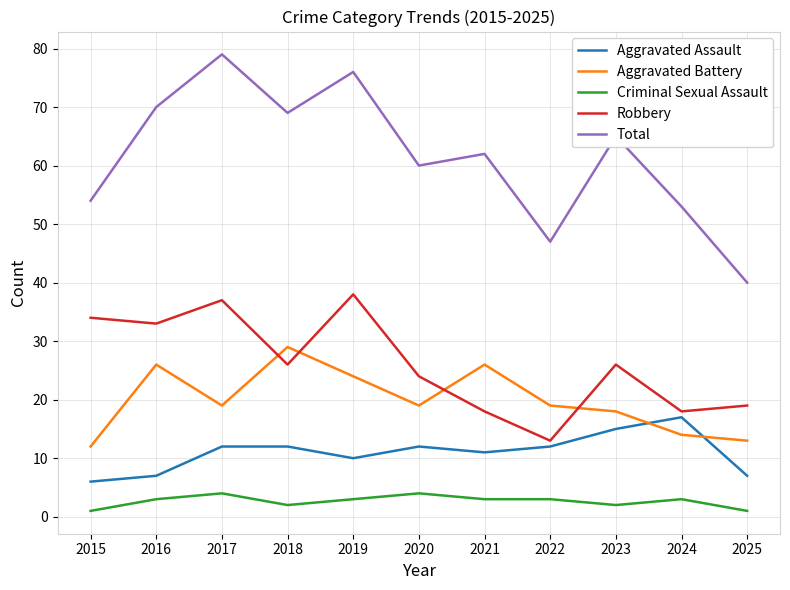

Where is the first local maximum for Total?

2017